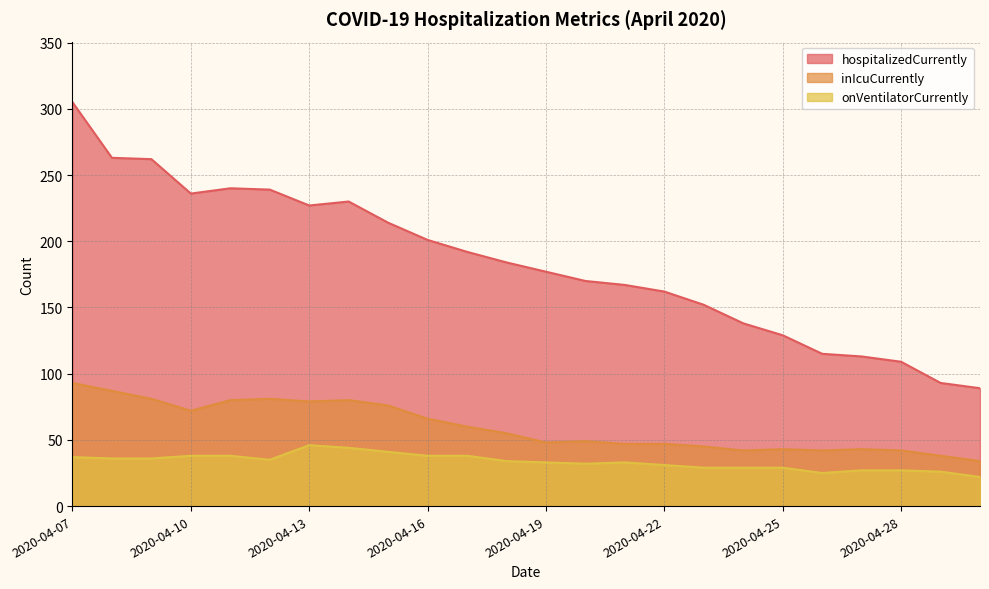

What is the difference between the maximum and second lowest values in the hospitalizedCurrently series?

212